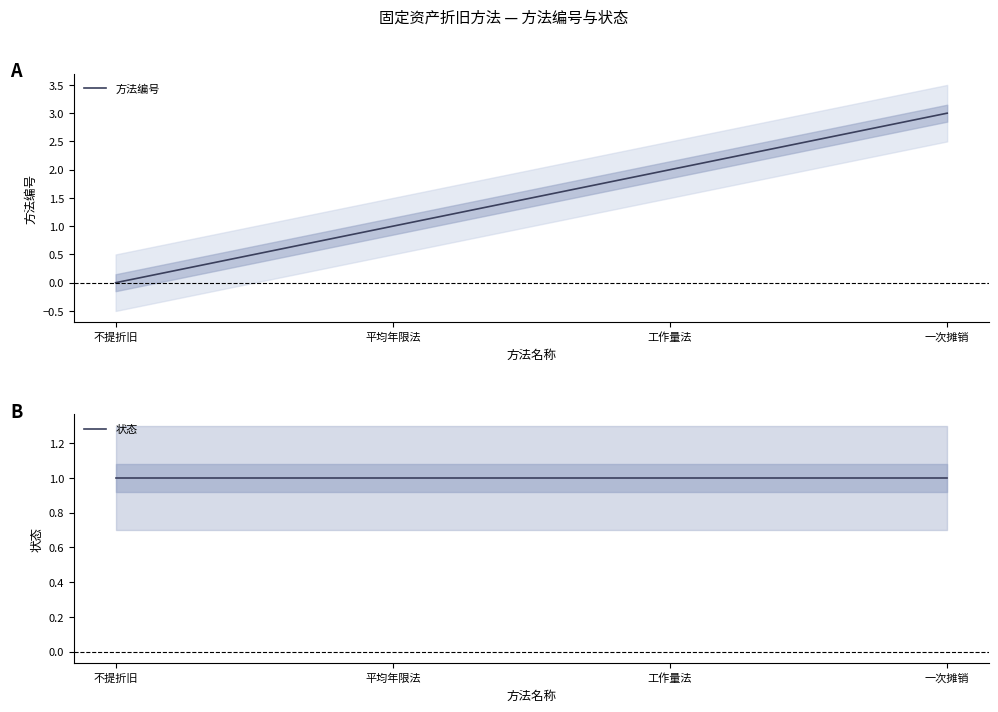

Rank the series by their average value, from highest to lowest.

方法编号, 状态